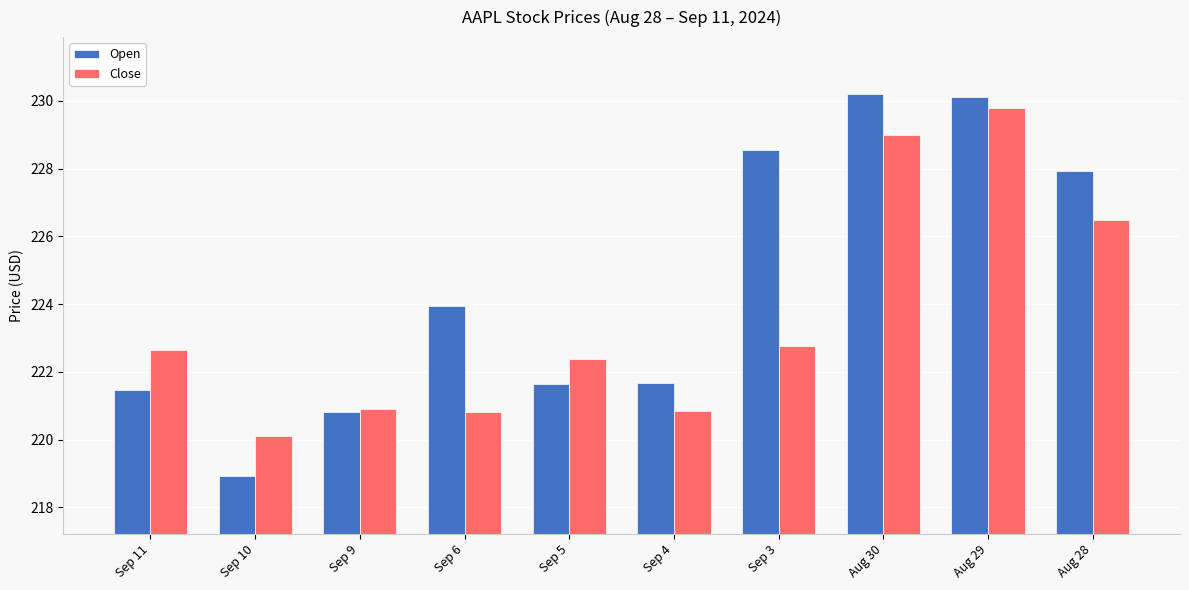

What is the spread (max minus min) of values at Aug 30?

1.2